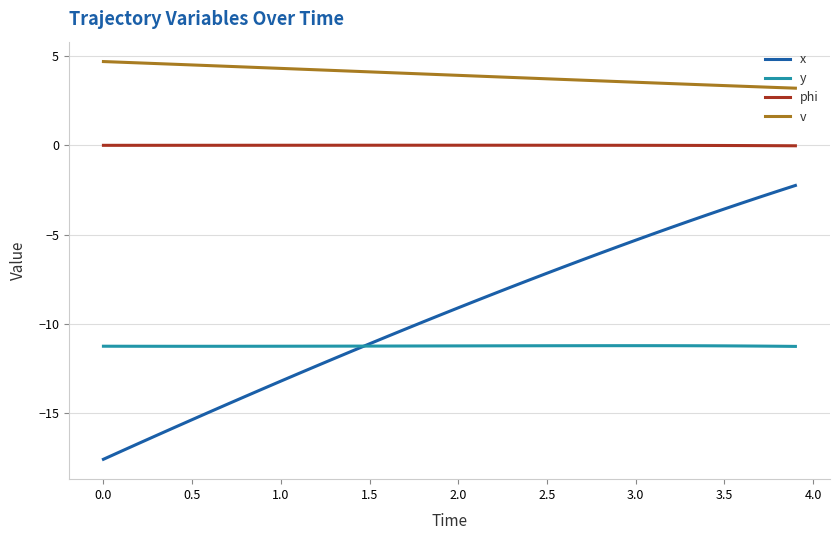

Which series has the largest total across all categories?

v